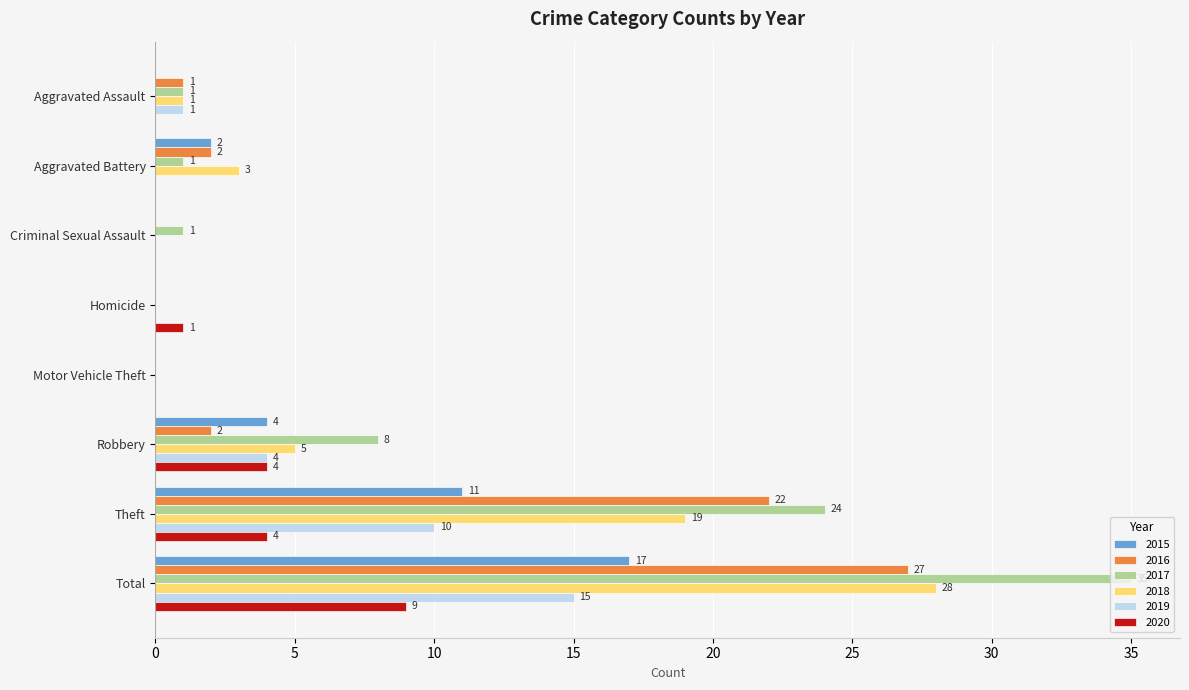

What is the sum of all 2020 values?

18